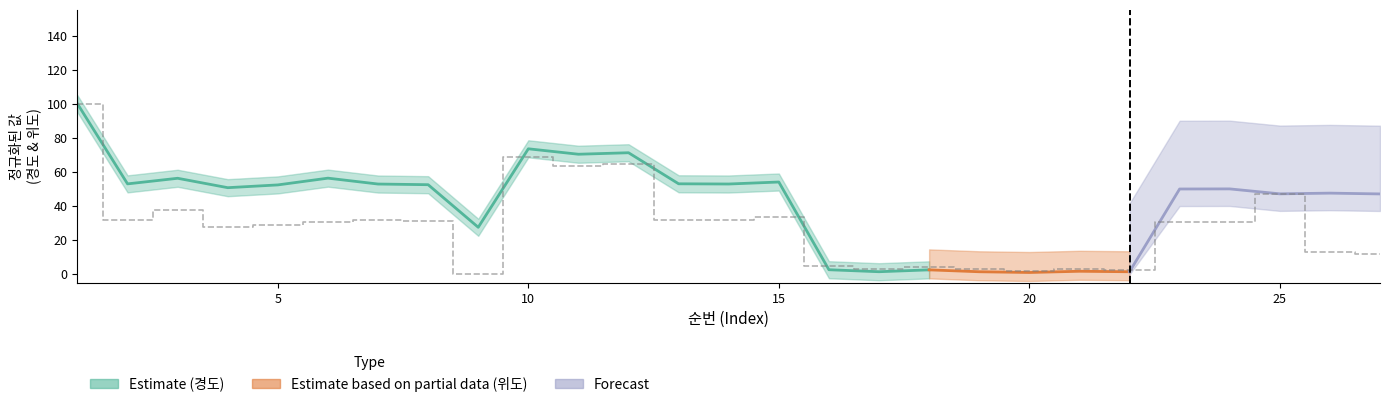

The chart shows a value of 31.9 at 14. True or false?

True